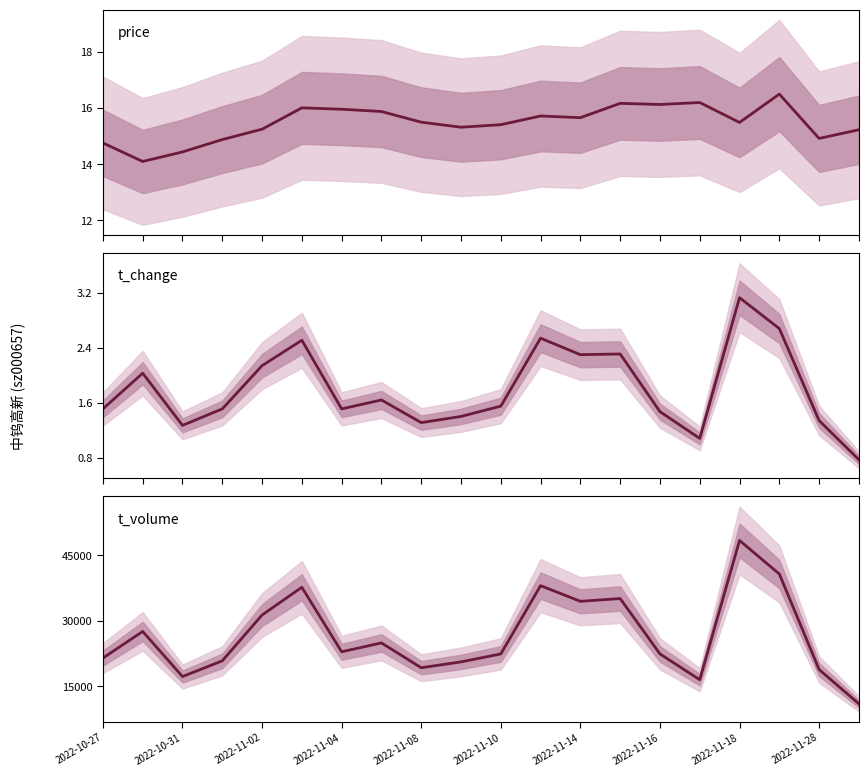

At which label does t_change first exceed 1?

2022-10-27